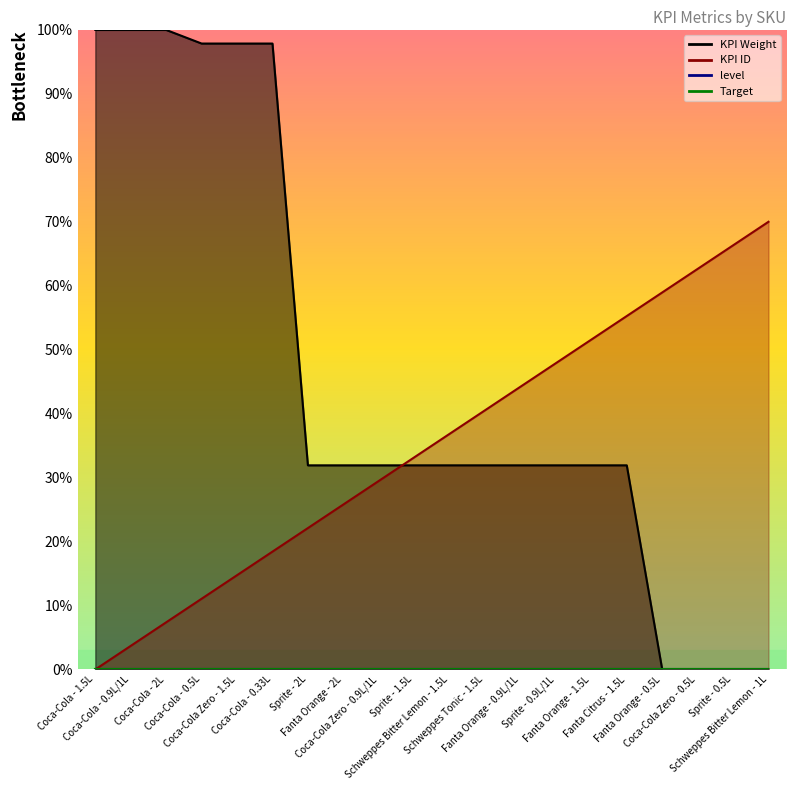

Between Coca-Cola - 0.9L/1L and Coca-Cola - 0.33L, which series saw the biggest shift?

KPI ID